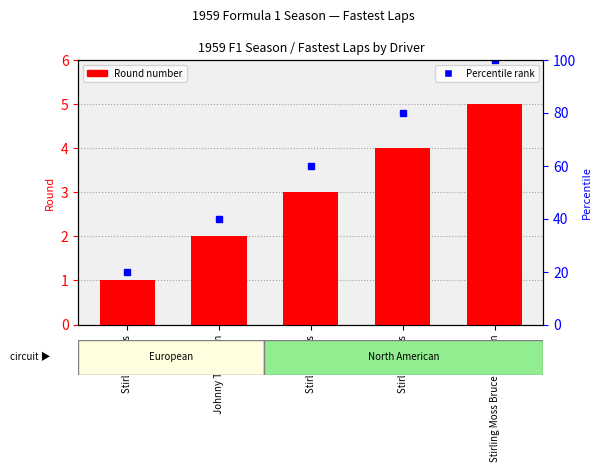

How many data points are above 3?

2